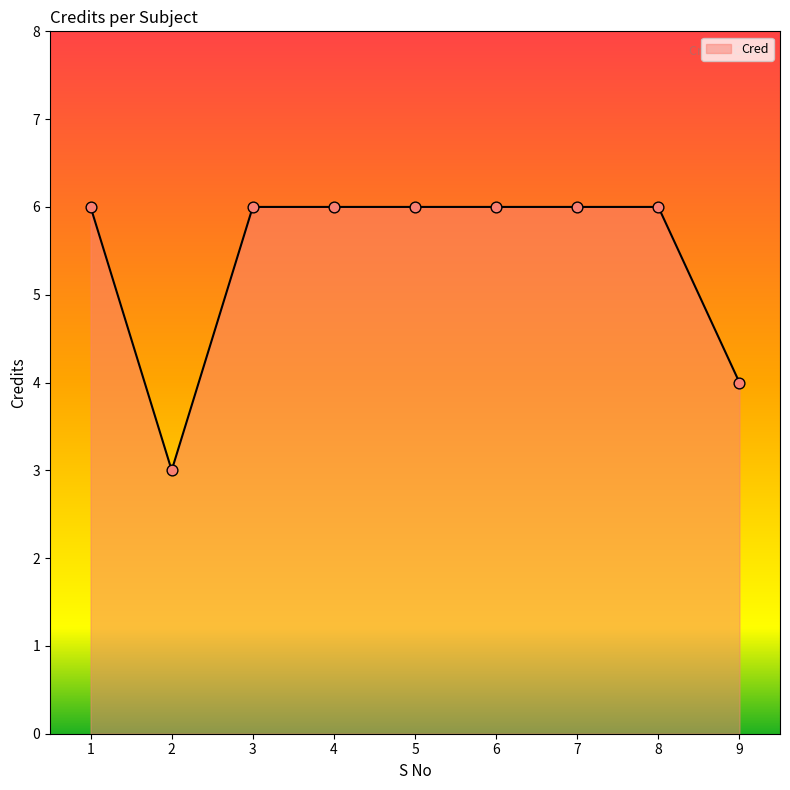

What is the ratio of the value at 4 to the value at 8?

1.0